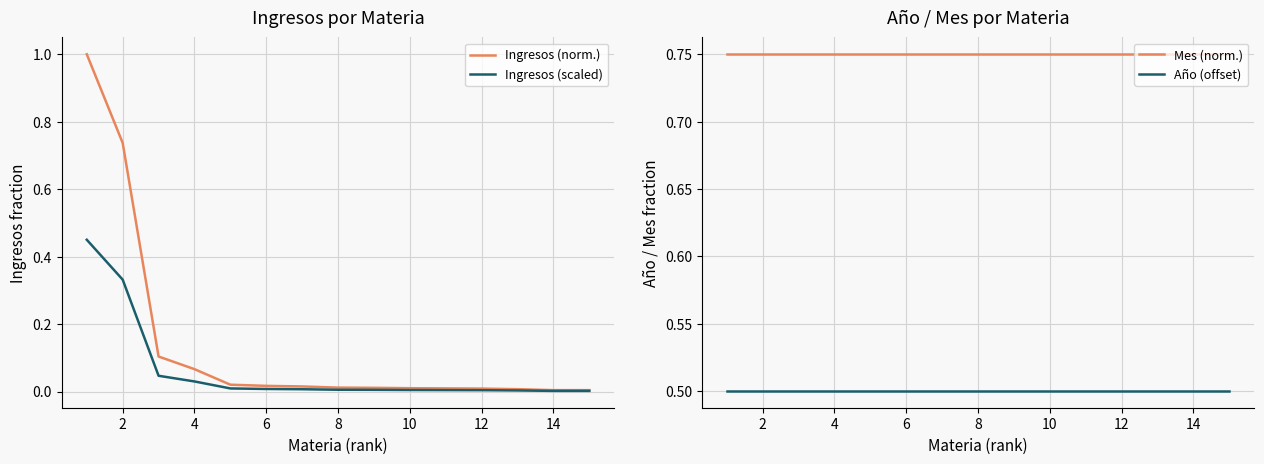

True or false: Ingresos (scaled) and Ingresos (norm.) intersect in this chart.

False